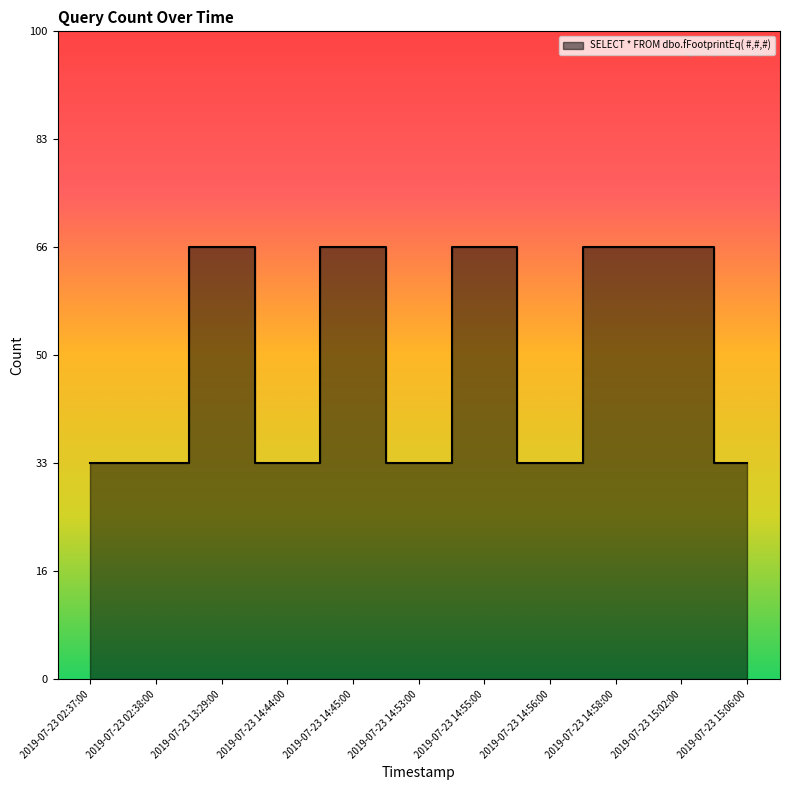

Rank the categories by value from highest to lowest.

2019-07-23 13:29:00, 2019-07-23 14:45:00, 2019-07-23 14:55:00, 2019-07-23 14:58:00, 2019-07-23 15:02:00, 2019-07-23 02:37:00, 2019-07-23 02:38:00, 2019-07-23 14:44:00, 2019-07-23 14:53:00, 2019-07-23 14:56:00, 2019-07-23 15:06:00